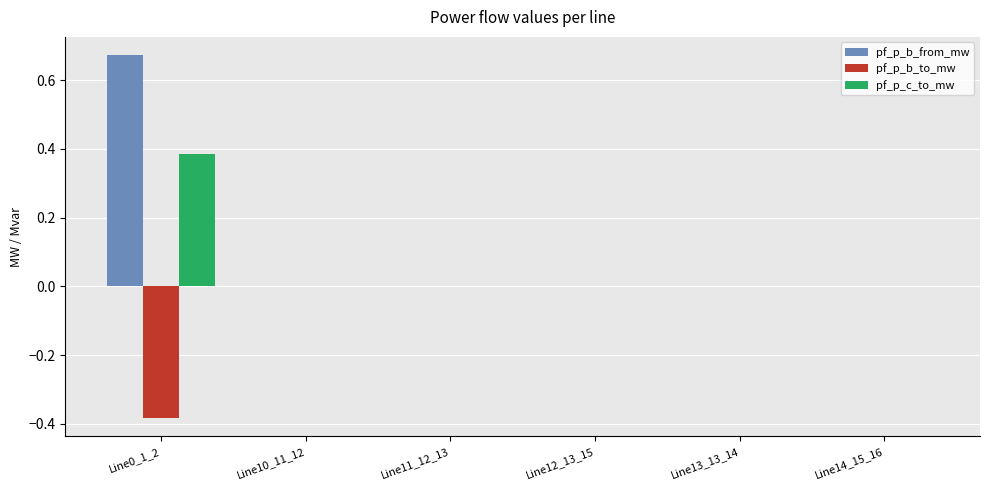

Which series changed the most between Line0_1_2 and Line12_13_15?

pf_p_b_from_mw